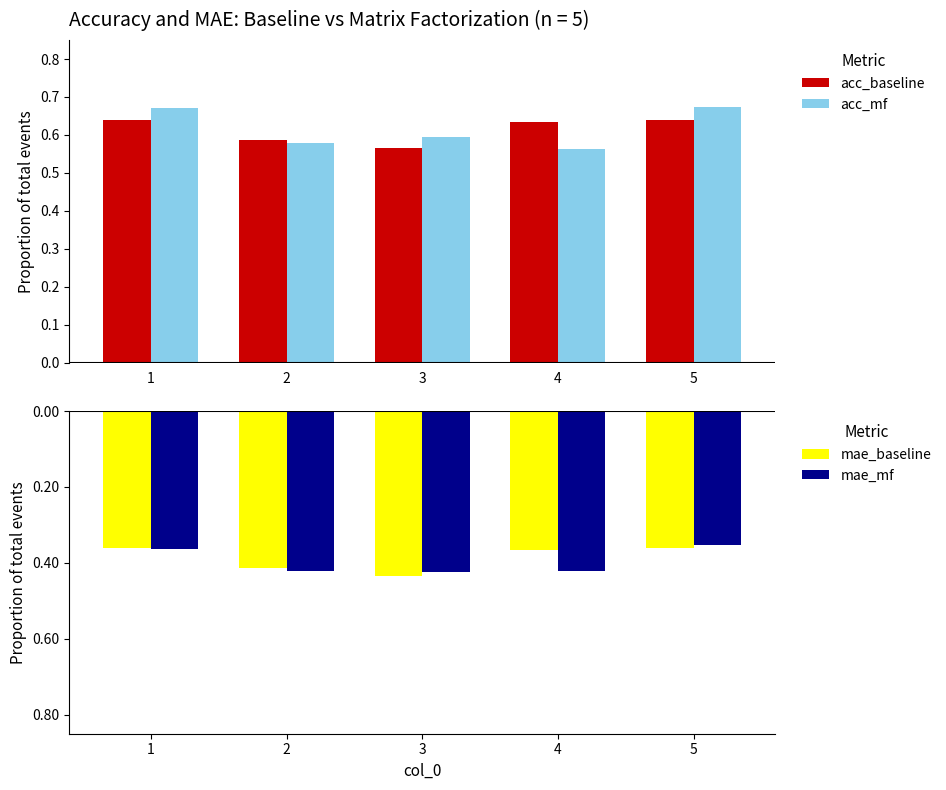

What is the average value of the mae_mf series?

-0.4